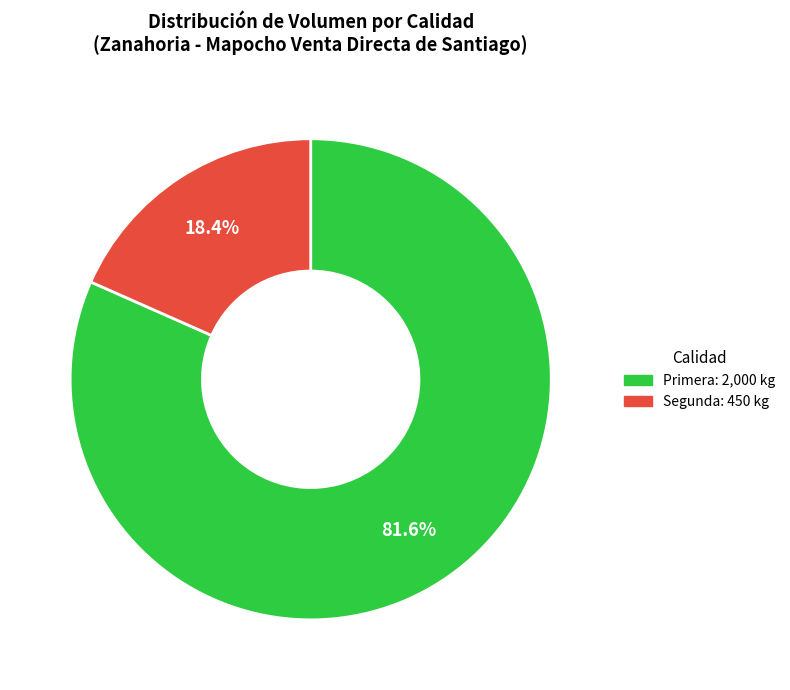

Rank the categories by value from highest to lowest.

Primera, Segunda